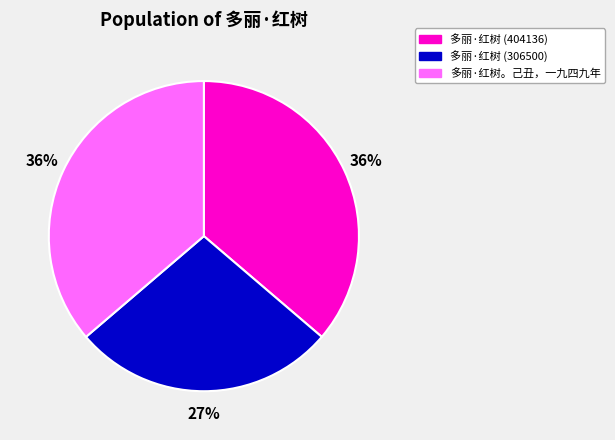

Does 多丽·红树。己丑，一九四九年 represent more than half of the total?

No